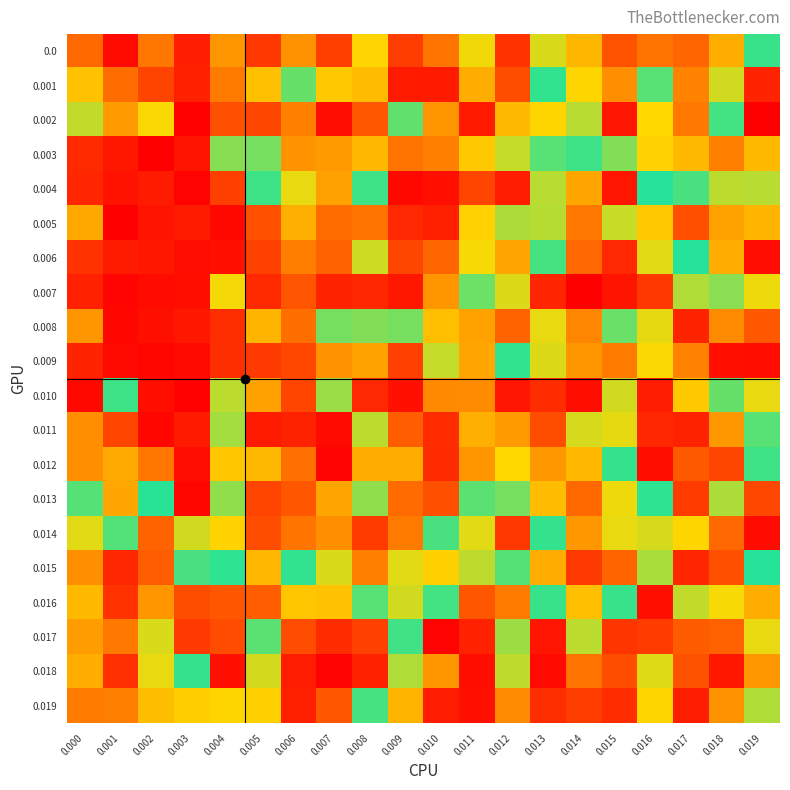

What is the spread (max minus min) of values at 0.005?

0.9